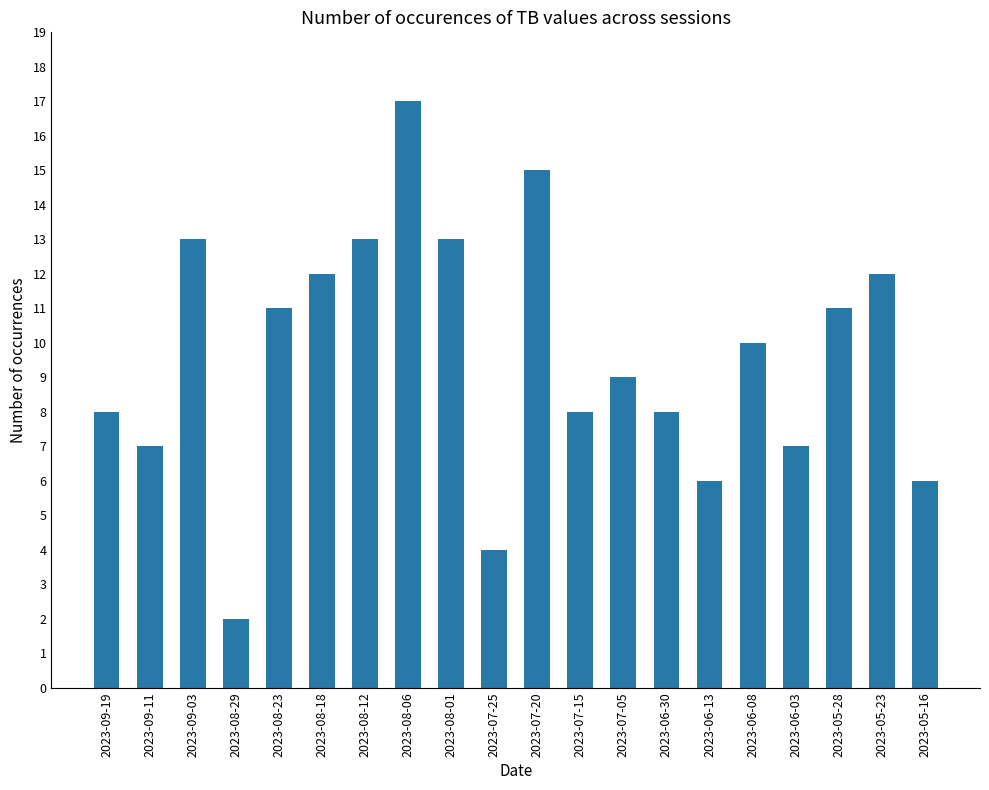

What is the average value?

10